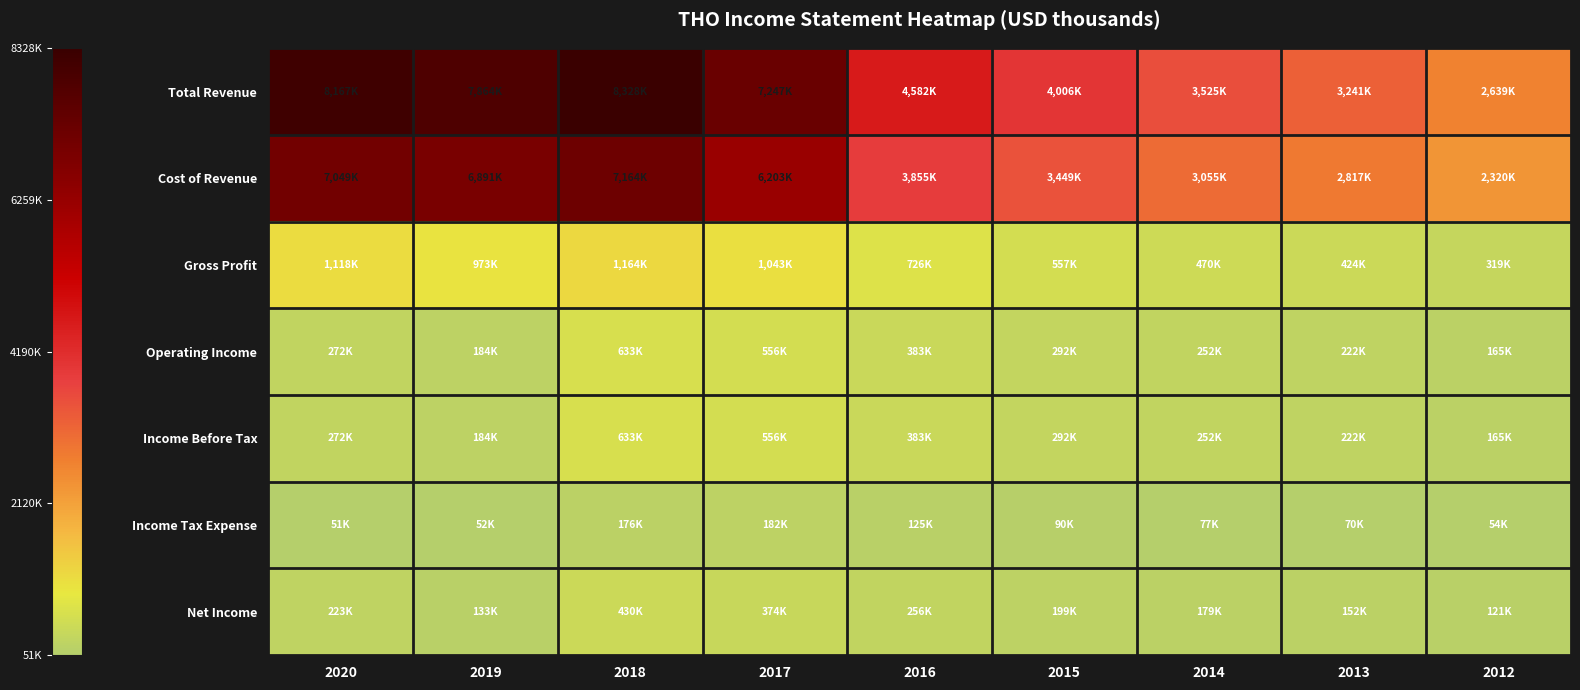

Between 2016 and 2019, which is larger?

2019